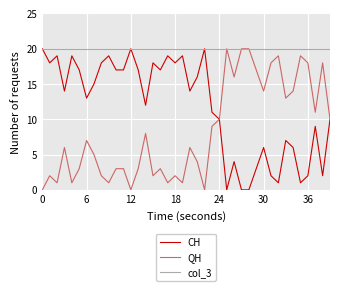

Reading left to right, transcribe all the data shown in this chart.

CH: 20	18	19	14	19	17	13	15	18	19	17	17	20	17	12	18	17	19	18	19	14	16	20	11	10	0	4	0	0	3	6	2	1	7	6	1	2	9	2	10
QH: 0	2	1	6	1	3	7	5	2	1	3	3	0	3	8	2	3	1	2	1	6	4	0	9	10	20	16	20	20	17	14	18	19	13	14	19	18	11	18	10
col_3: 20	20	20	20	20	20	20	20	20	20	20	20	20	20	20	20	20	20	20	20	20	20	20	20	20	20	20	20	20	20	20	20	20	20	20	20	20	20	20	20